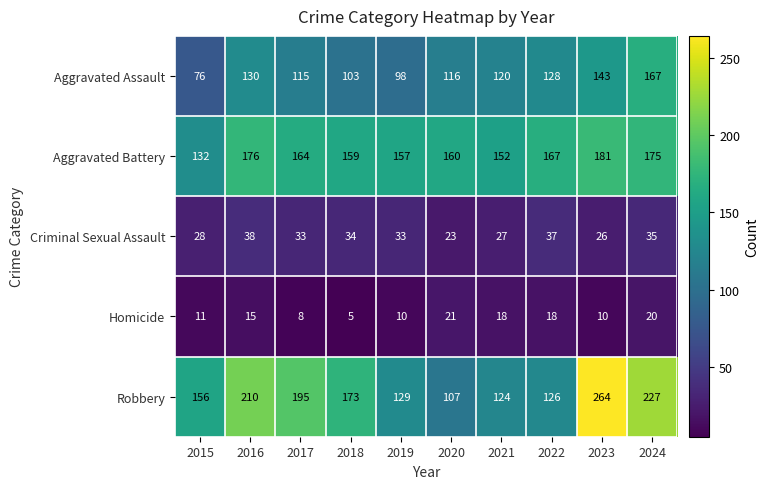

Which series has the largest range (max minus min)?

Robbery